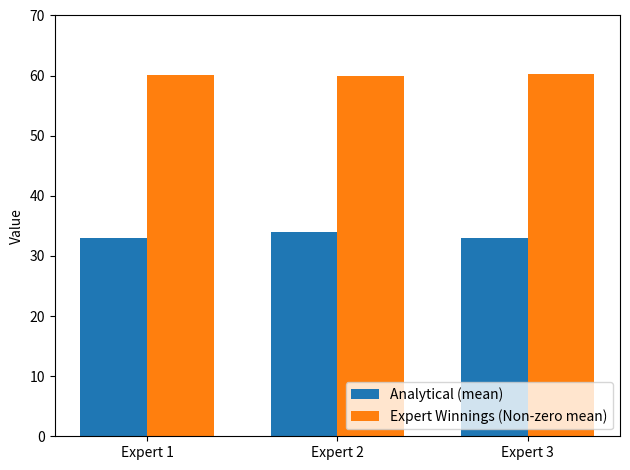

What is the sum of the Expert Winnings (Non-zero mean) values at Expert 1 and Expert 3?

120.4